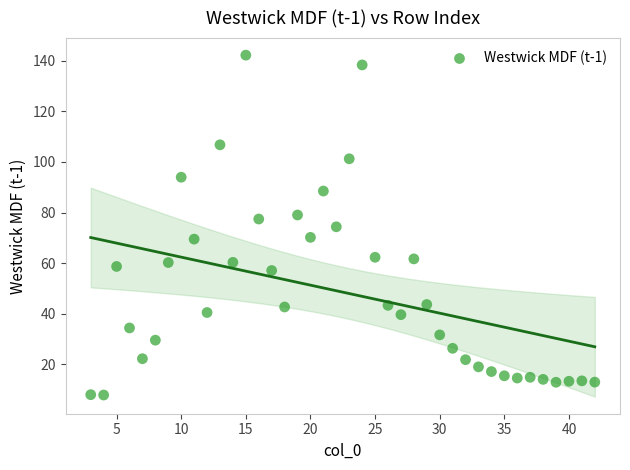

What is the range of Y values (max minus min)?

134.2